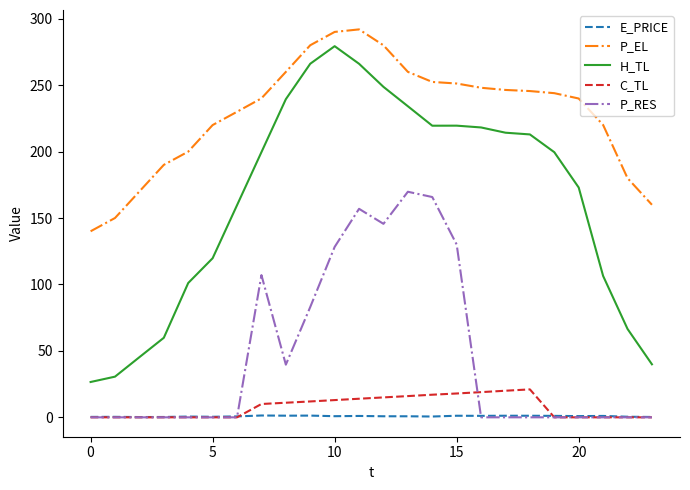

What is the difference between the maximum and minimum values in the H_TL series?

252.7